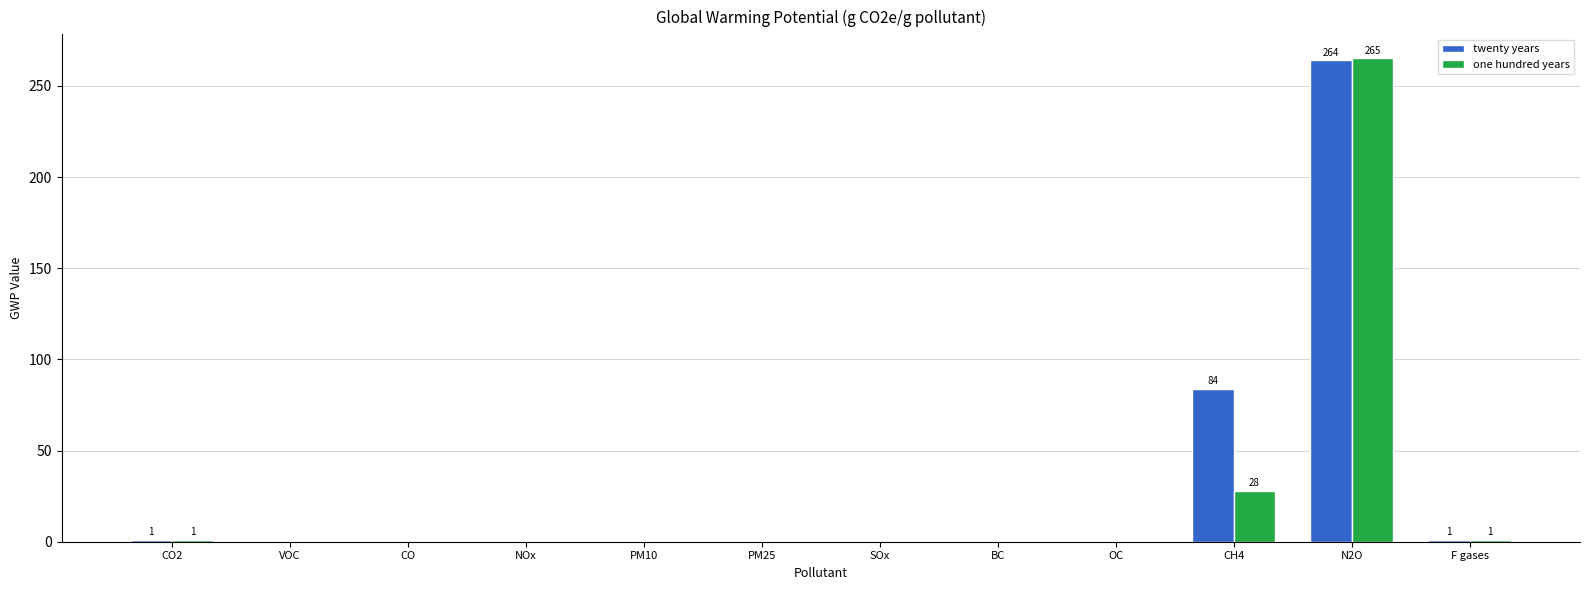

How many series are shown in this chart?

2